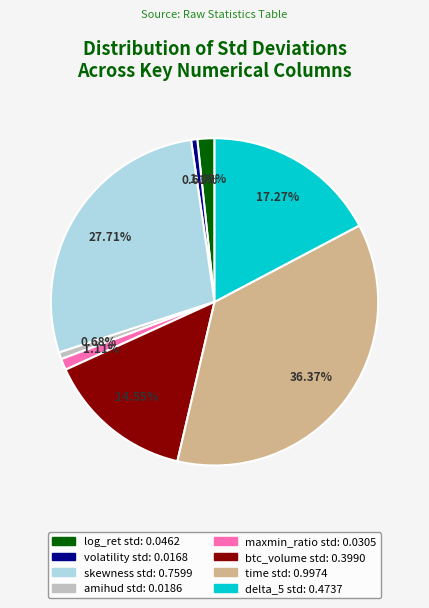

Does maxmin_ratio std: 0.0305 represent more than half of the total?

No